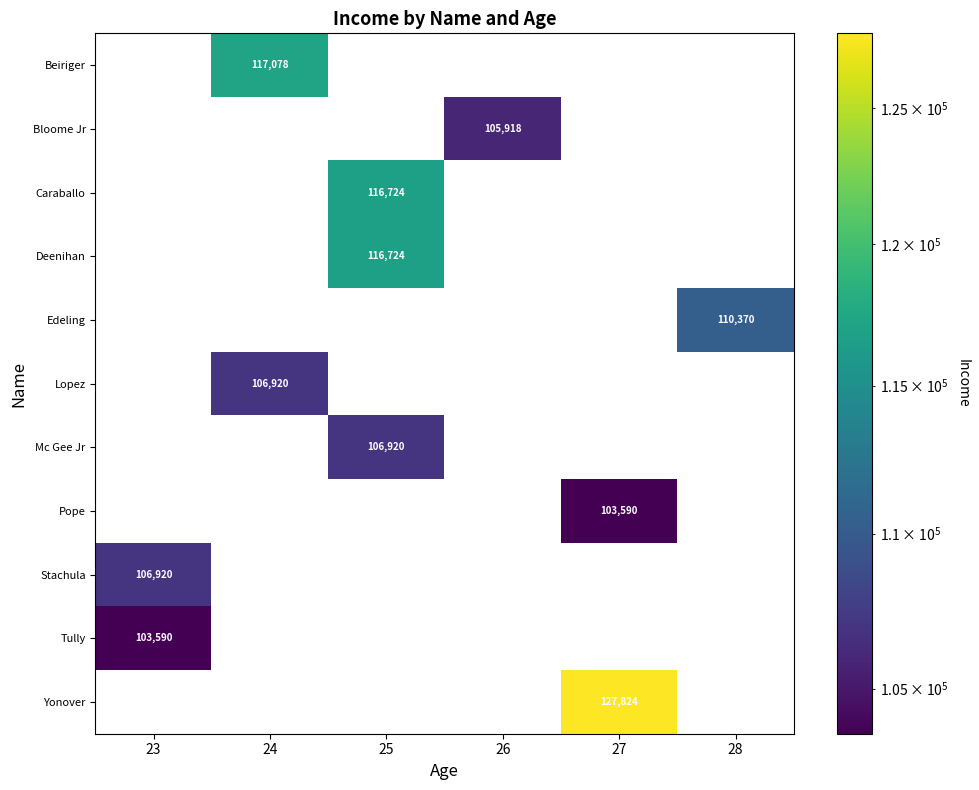

Is it true that Caraballo equals 36073 at 25?

False